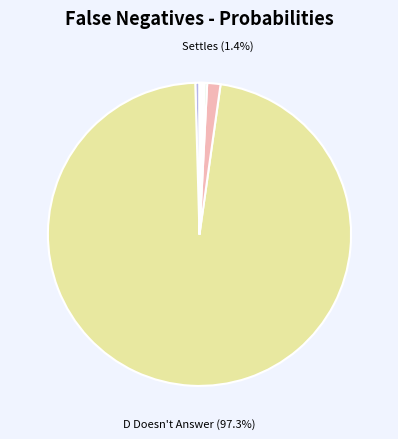

Count the number of slices in the pie.

7